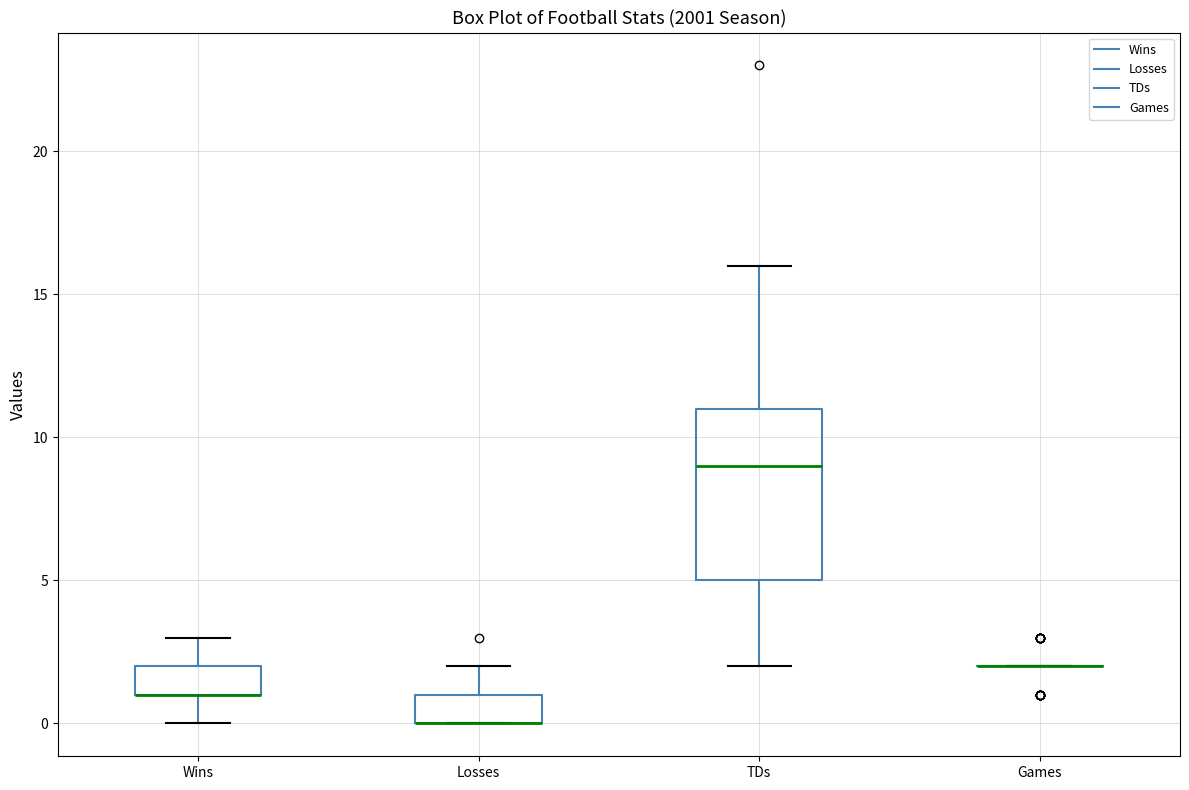

Reading left to right, read every box against the y-axis: the position of its median line, the range the box covers, and the ends of its whiskers. The values are not printed on the chart, so give them approximately, as read against the axis.

Wins: median 1 (drawn on the box's lower edge), box 1 to 2, whiskers 0 to 3
Losses: median 0 (drawn on the box's lower edge), box 0 to 1, whiskers 0 to 2
TDs: median 9, box 5 to 11, whiskers 2 to 16
Games: box collapsed to a line at 2, whiskers 2 to 2